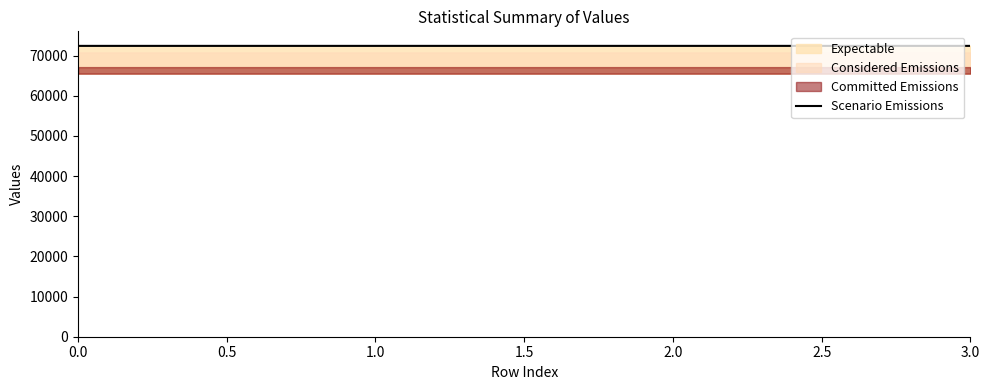

What is the greatest value displayed?

72408